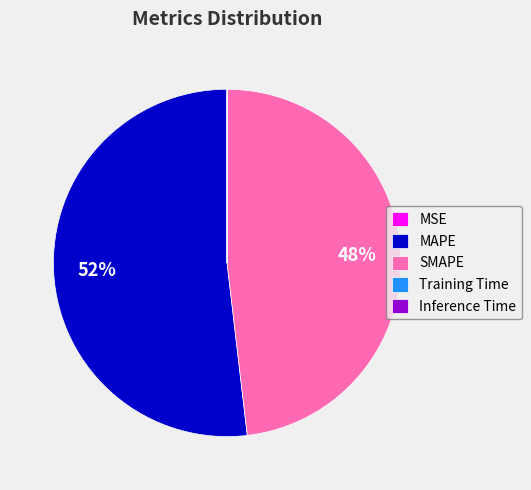

To the nearest percent, what portion does MAPE represent?

52%